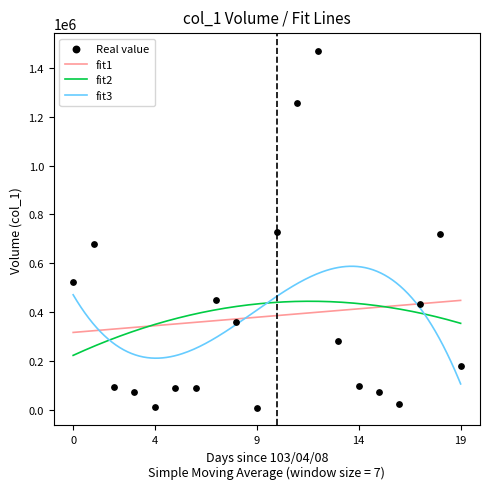

What is the maximum value for fit2?

444920.5